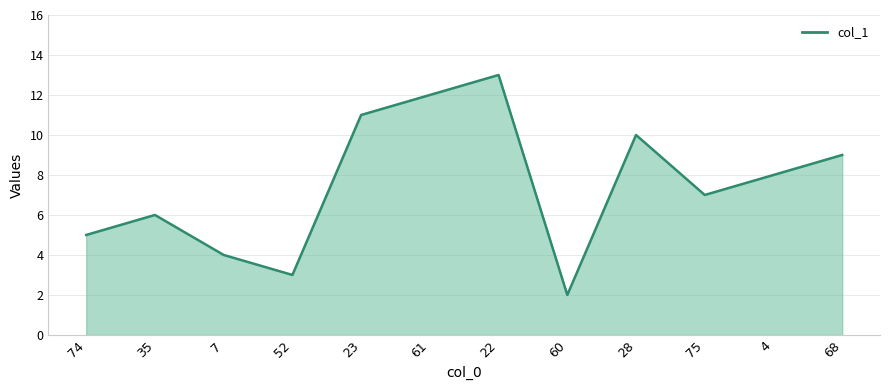

How many interior local valleys (lower than both neighbors) does the data have?

3